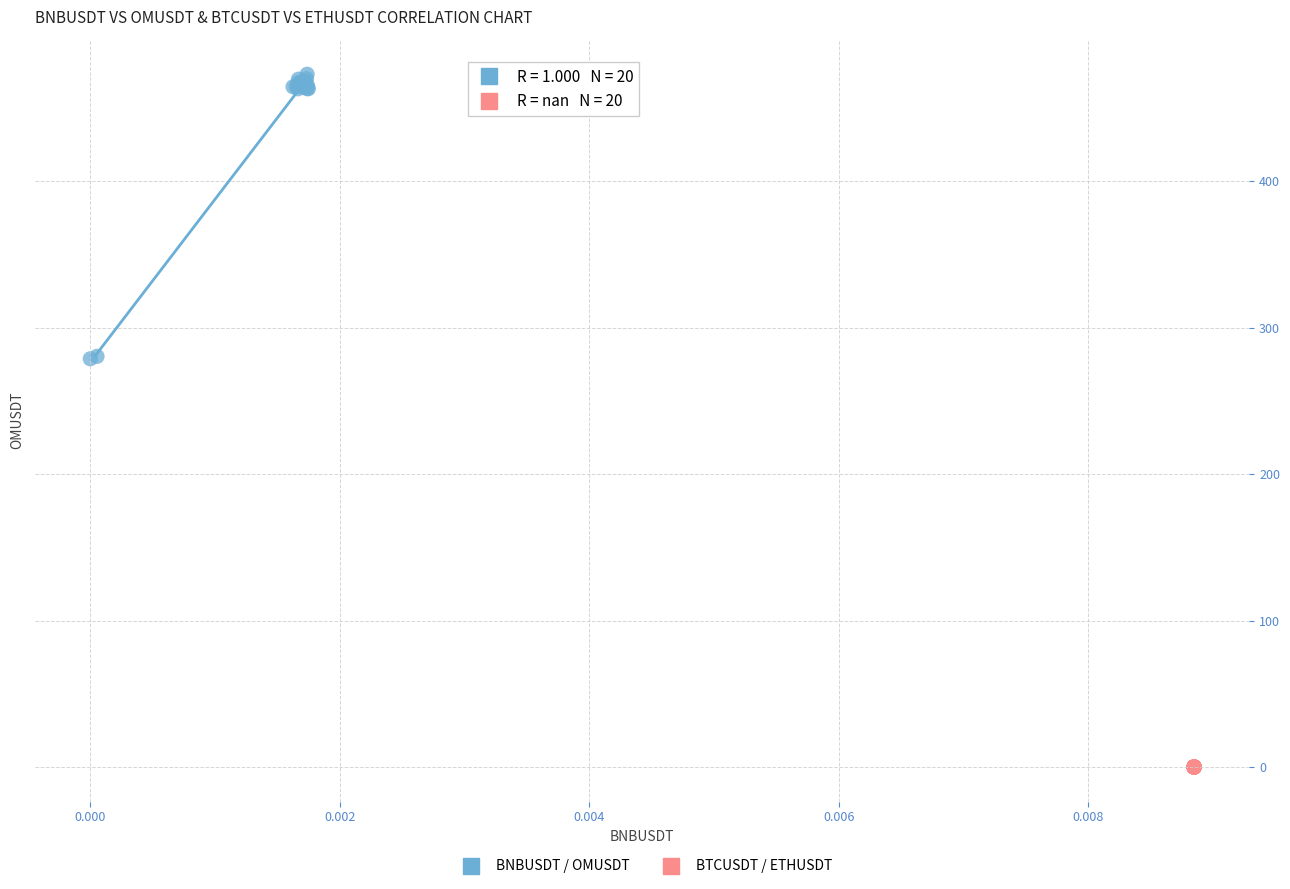

Which series contains the lowest Y value?

BTCUSDT / ETHUSDT